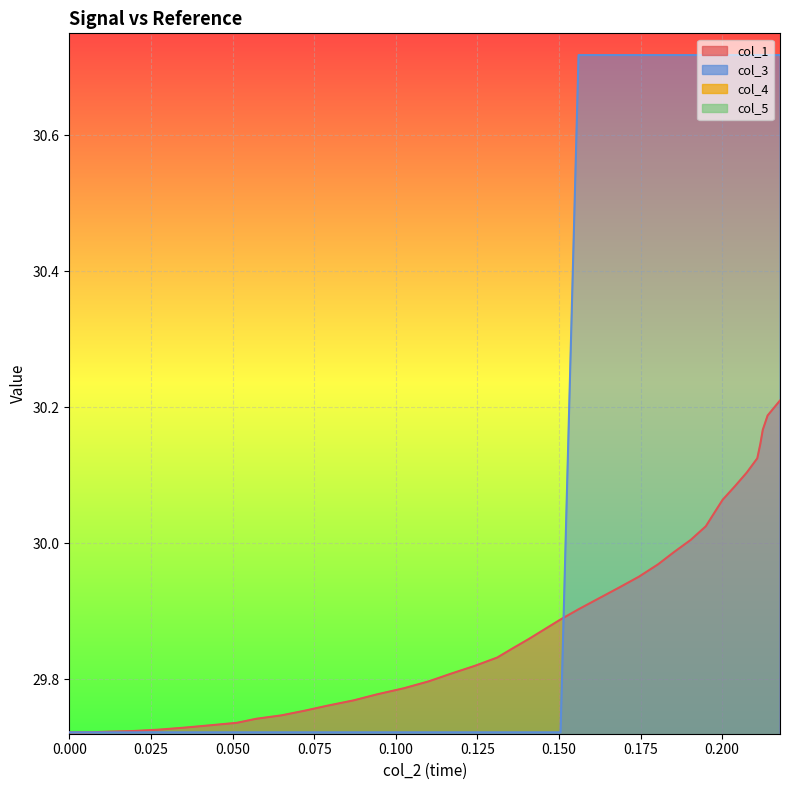

Which series has the widest spread of values?

col_3